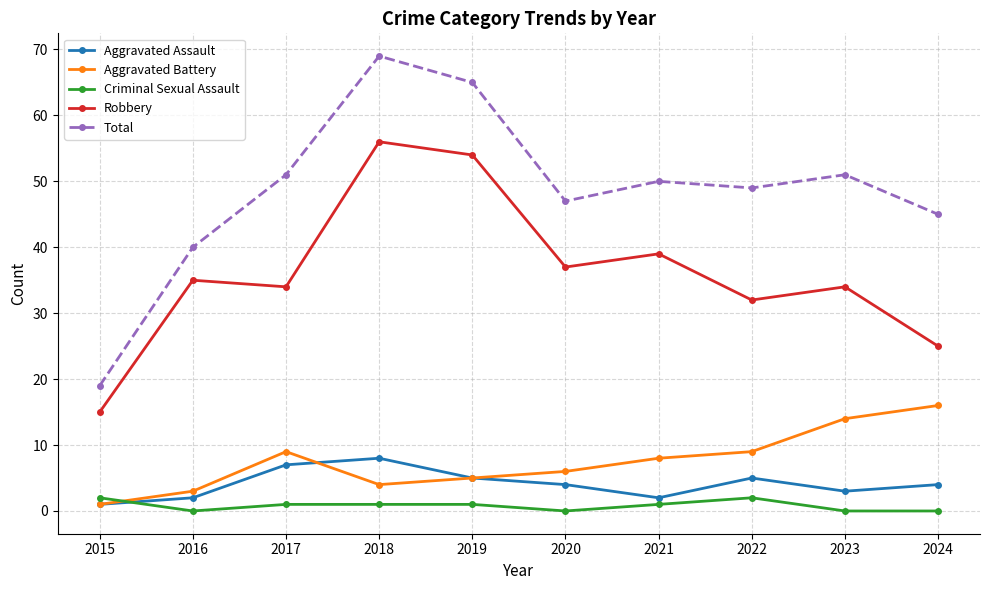

What is the value of the Aggravated Assault point at the 5th from the left?

5